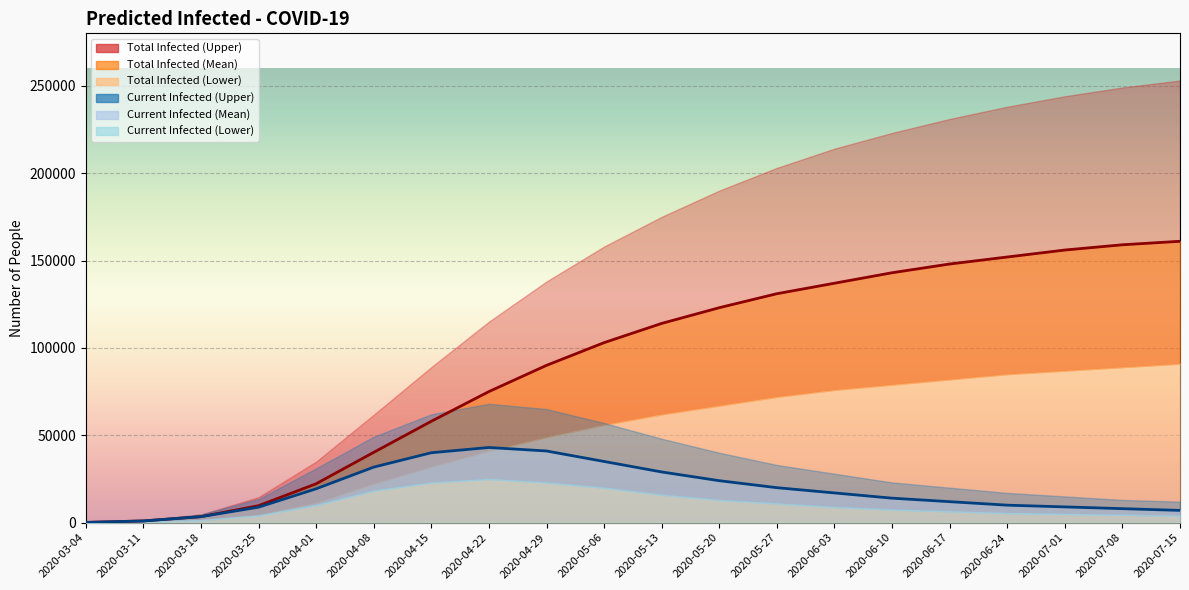

What is the sum of all predicted_total_infected_mean values?

1826682